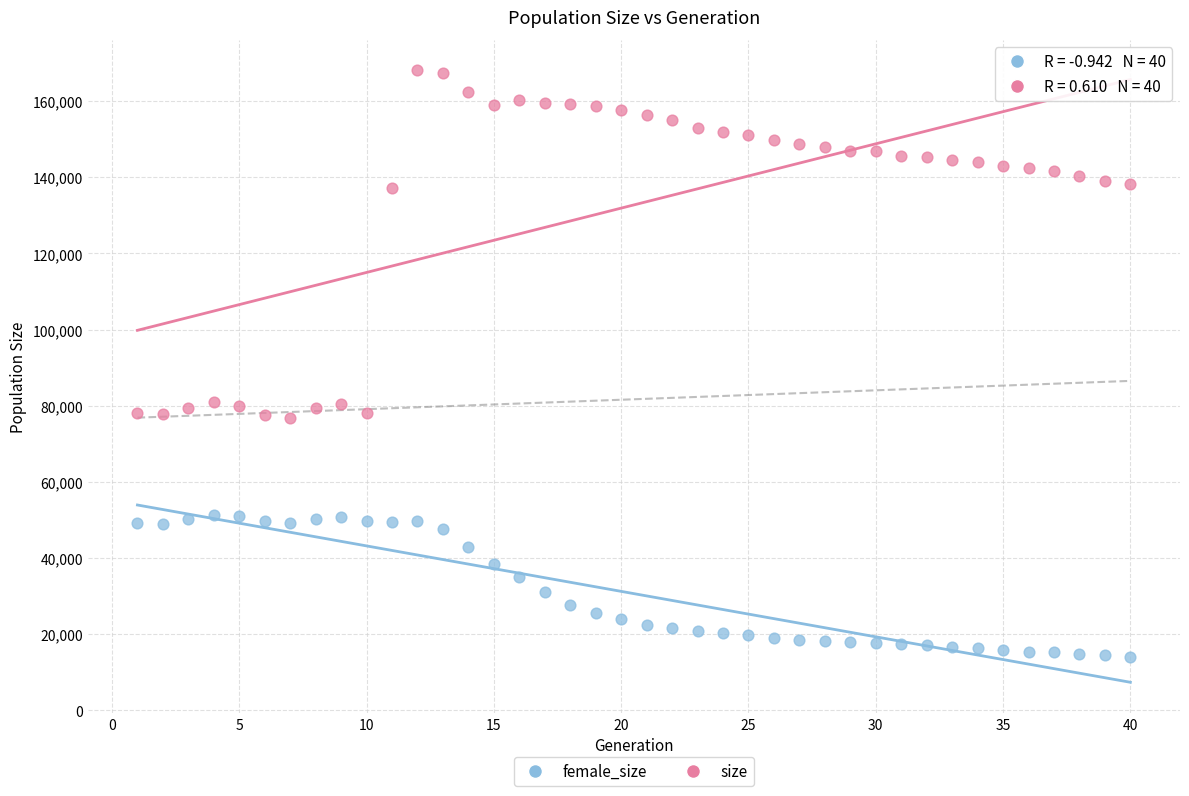

Across all data points, what is the range of Y values (max minus min)?

153974